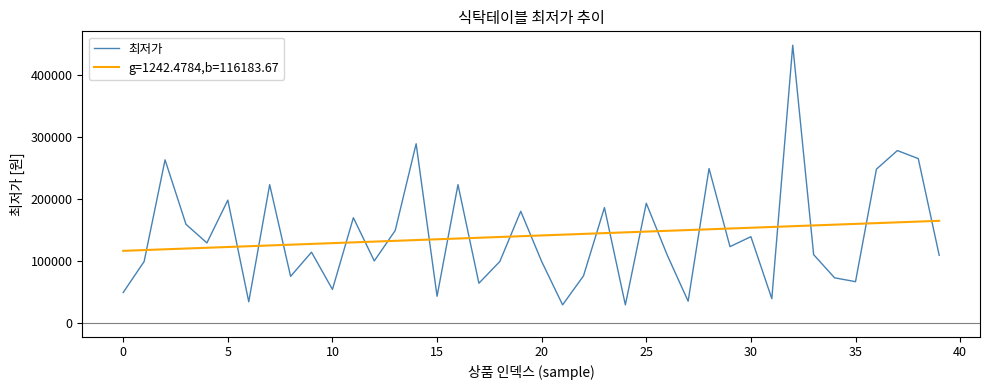

Which series has the largest range (max minus min)?

최저가